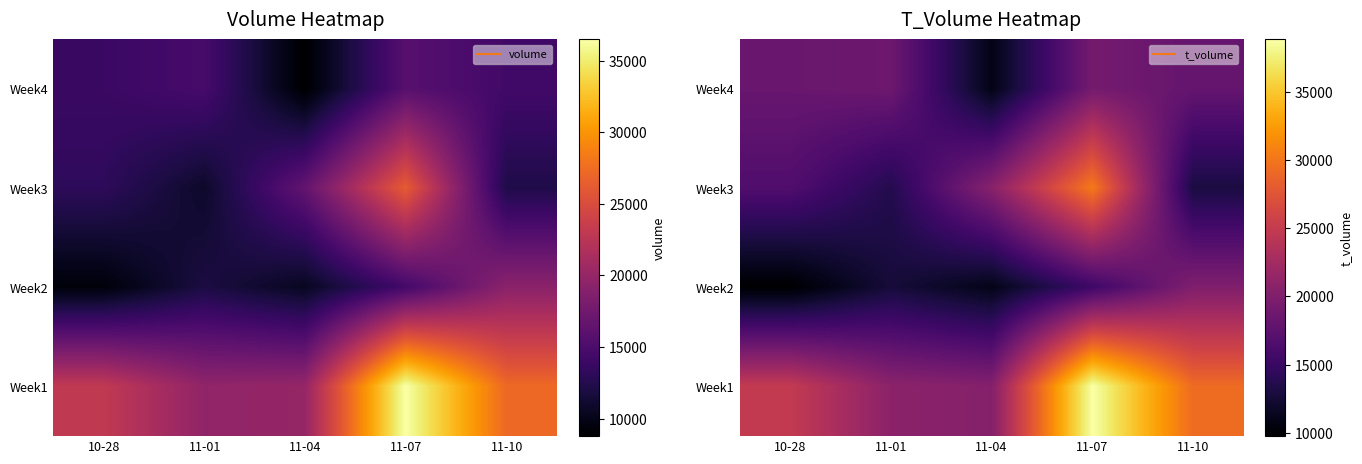

The value of Week4 at 11-04 is 10877. True or false?

True